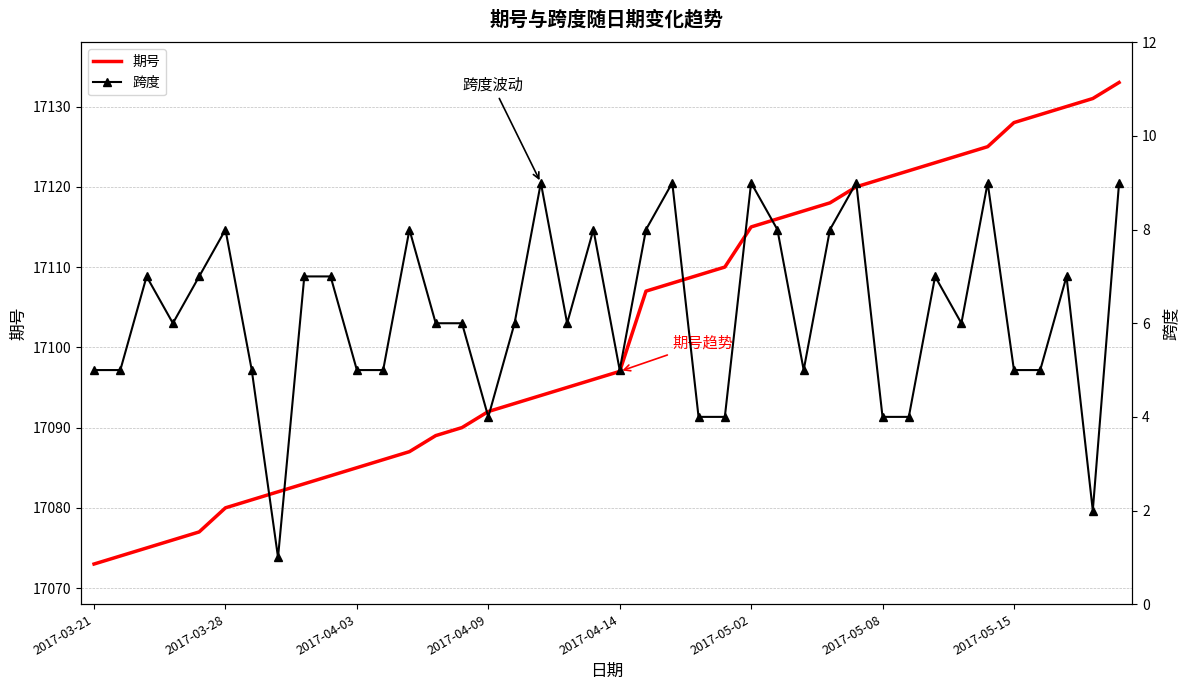

How many values in the 期号 series exceed 17097?

19